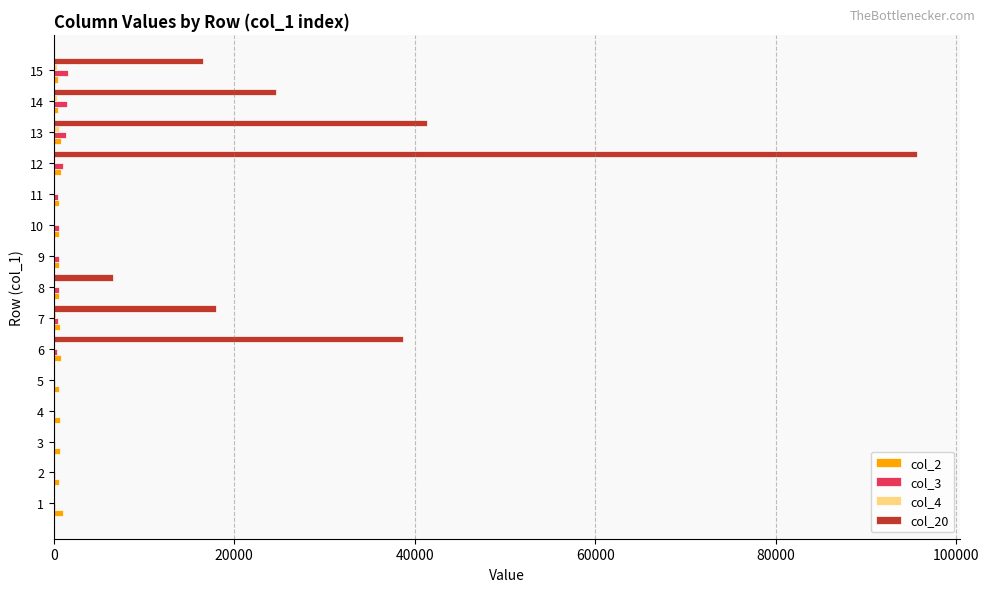

True or false: col_20 has a value of 54886 at 8.

False